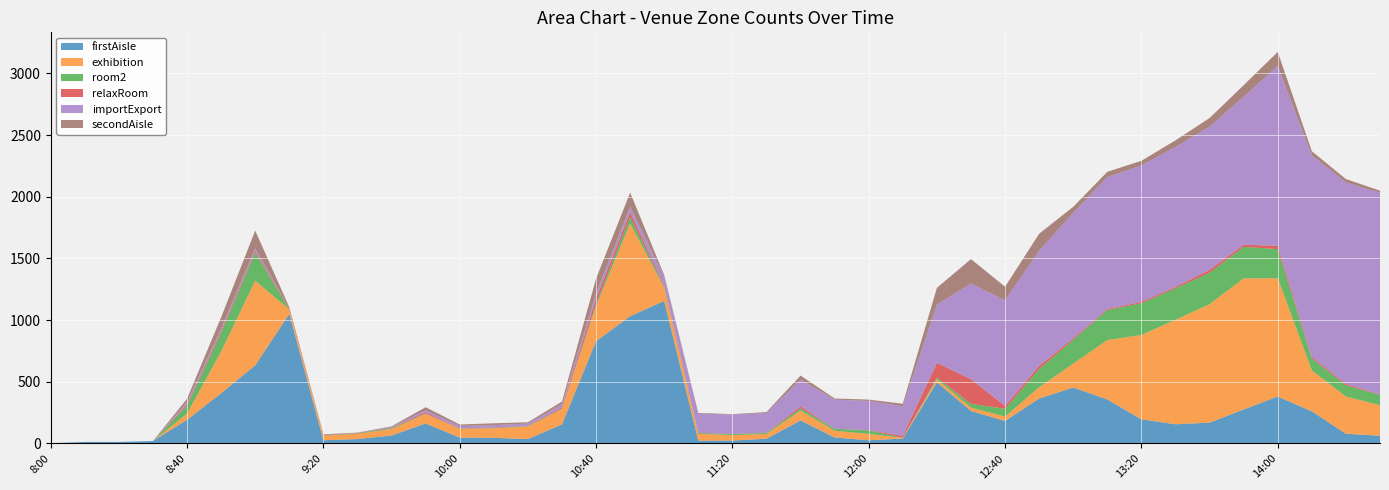

Reading right to left, transcribe all the data shown in this chart.

firstAisle: 63	79	261	381	276	169	156	196	357	454	365	183	264	496	40	26	49	187	39	24	23	1156	1032	830	155	36	46	48	162	65	36	26	1051	634	408	192	20	13	13	1
exhibition: 247	302	332	959	1063	961	847	684	482	194	91	35	27	25	6	51	55	80	38	44	55	106	753	284	125	102	77	71	78	52	42	38	36	686	338	50	0	0	0	0
room2: 84	91	97	236	255	254	255	257	244	192	148	63	31	13	0	29	16	18	9	8	7	10	52	19	3	3	3	2	2	8	4	2	0	228	151	65	0	0	0	0
relaxRoom: 4	11	12	27	17	24	12	11	8	12	25	24	199	120	16	2	0	16	2	2	3	11	39	43	10	2	4	2	10	3	3	2	6	15	16	12	0	0	0	0
importExport: 1635	1634	1634	1458	1200	1161	1134	1106	1070	1018	934	855	777	472	240	237	236	216	160	156	155	69	44	42	25	19	19	19	17	6	0	1	0	19	19	18	0	0	0	0
secondAisle: 17	27	34	114	94	70	54	38	42	49	138	111	197	136	20	11	9	34	7	4	5	13	114	119	22	10	15	12	25	5	3	6	12	144	91	26	0	0	0	1